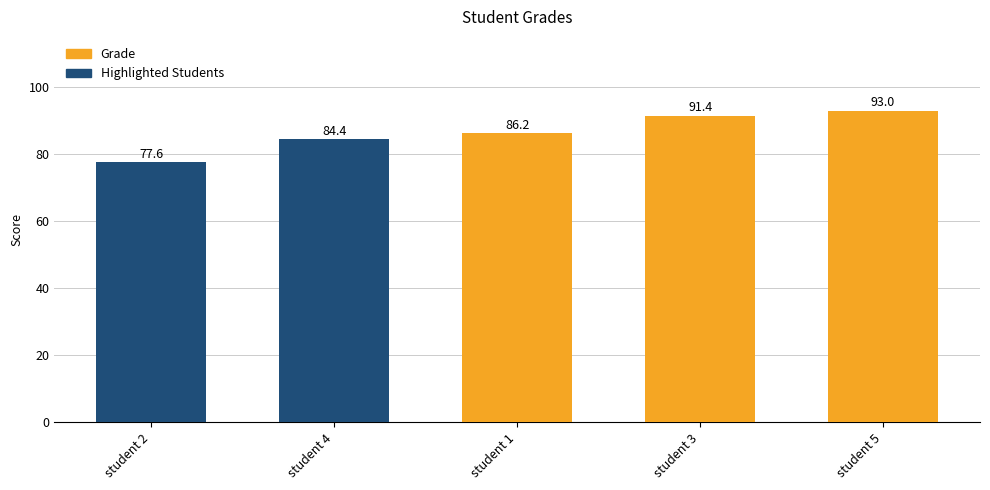

Reading left to right, list all the values displayed in this chart.

77.6	84.4	86.2	91.4	93.0